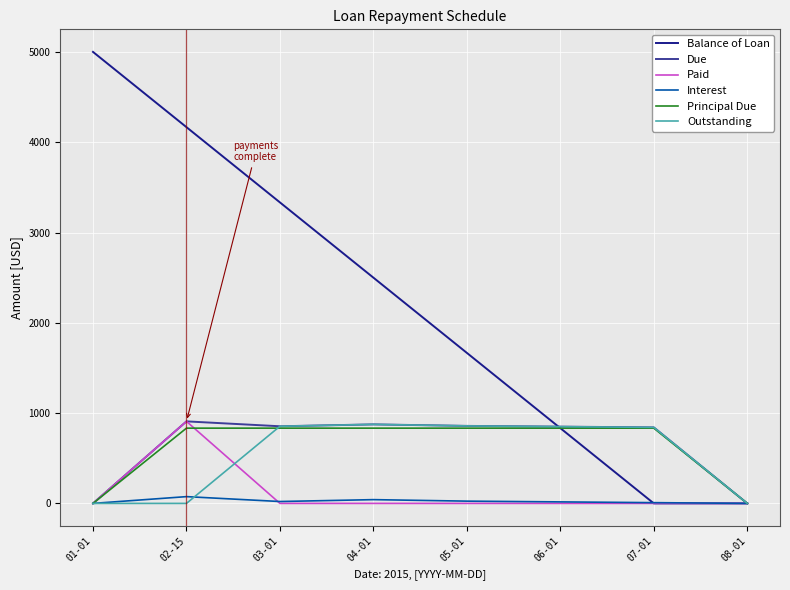

Is the value of Balance of Loan at 01-01 greater than the value of Interest at 04-01?

Yes